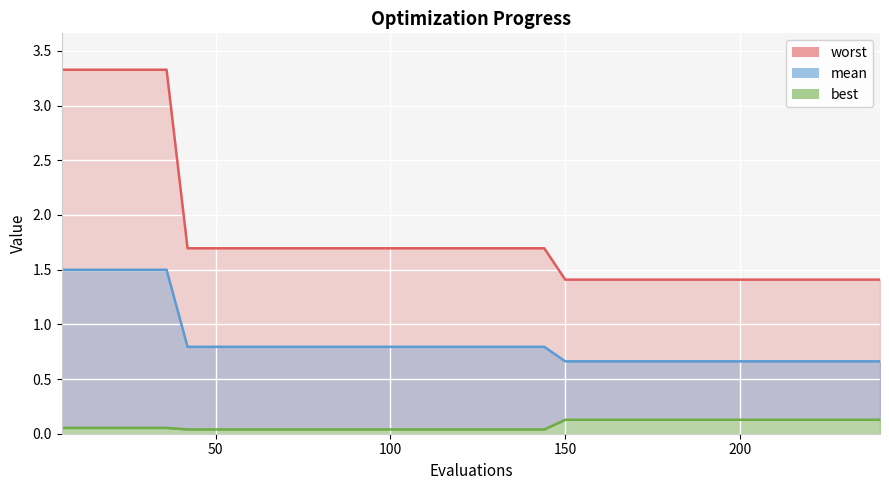

True or false: mean and best cross at least once.

False